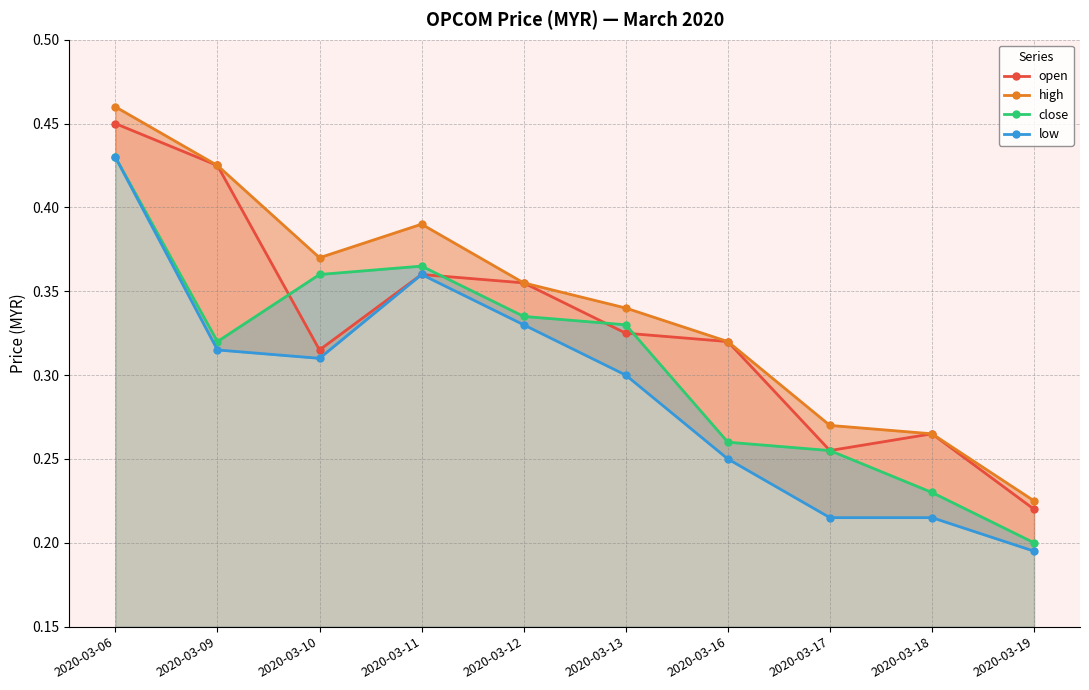

Which category has the lowest value in the high series?

2020-03-19